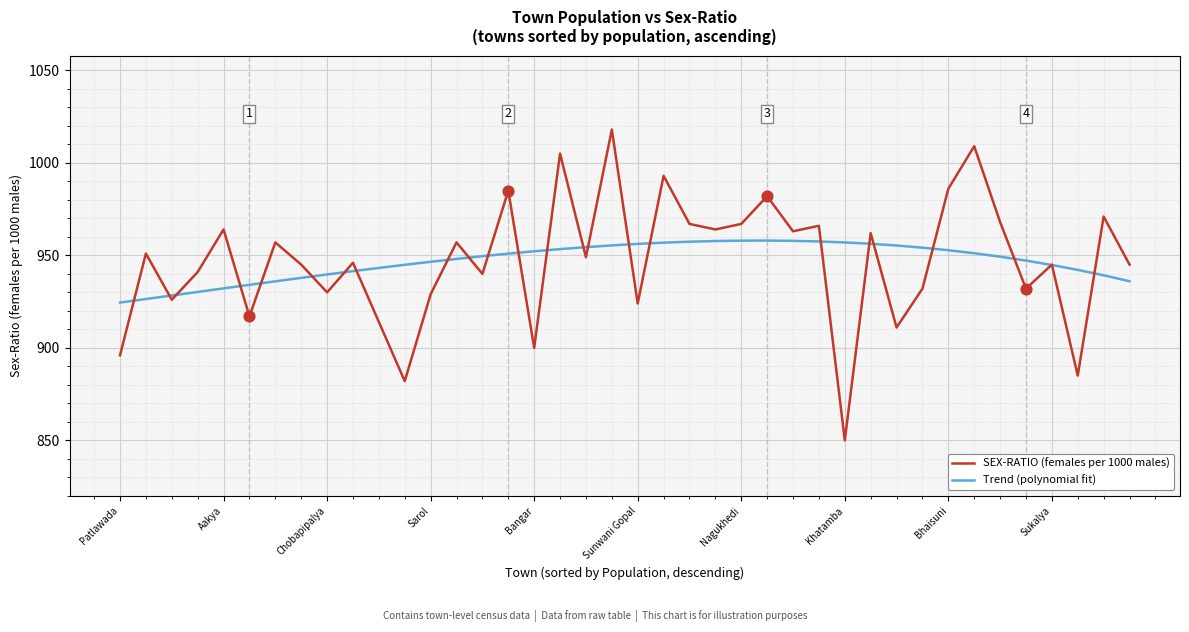

What is the maximum value shown in the chart?

1018.0